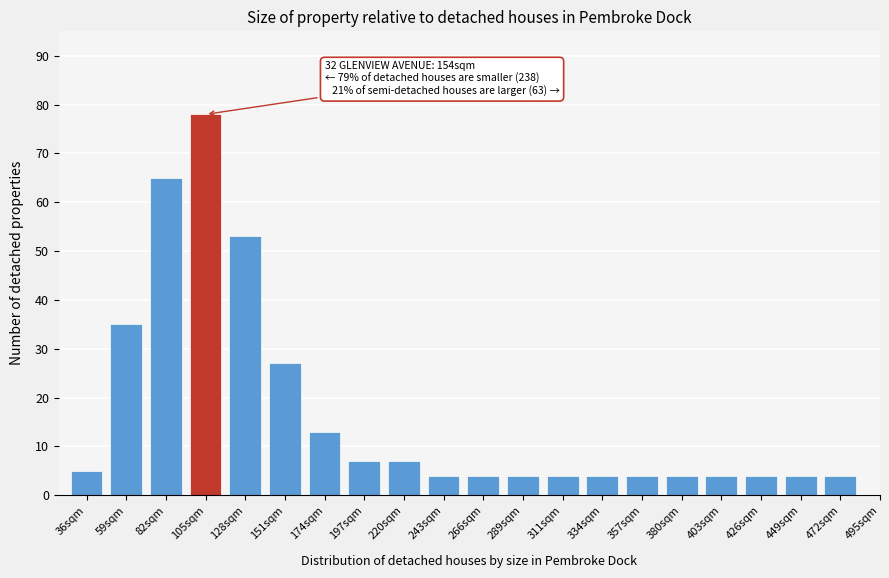

Reading right to left, what are all the values shown in this chart?

4	4	4	4	4	4	4	4	4	4	4	7	7	13	27	53	78	65	35	5